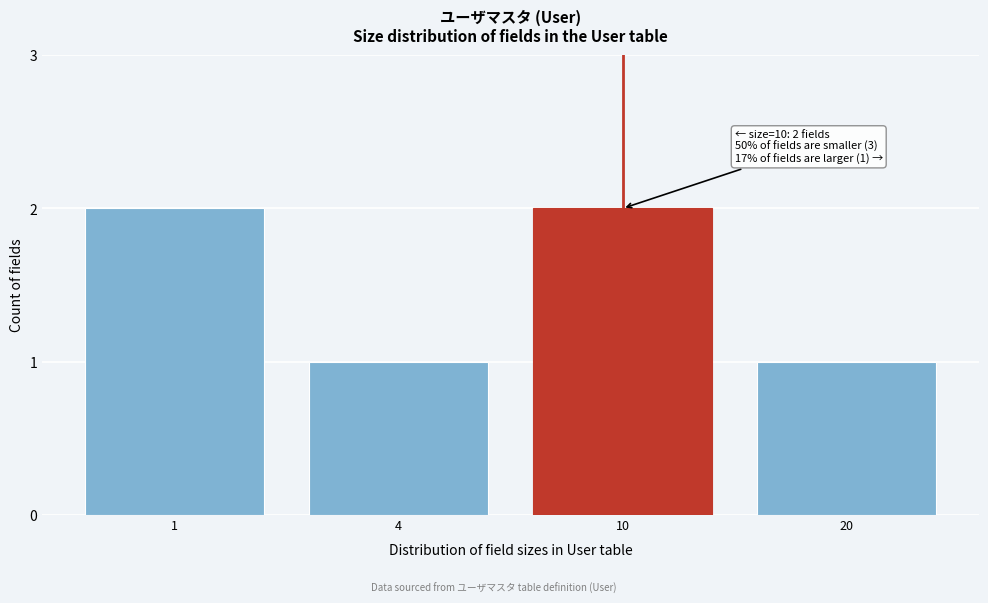

Reading left to right, extract all data points from this chart.

1=2	4=1	10=2	20=1